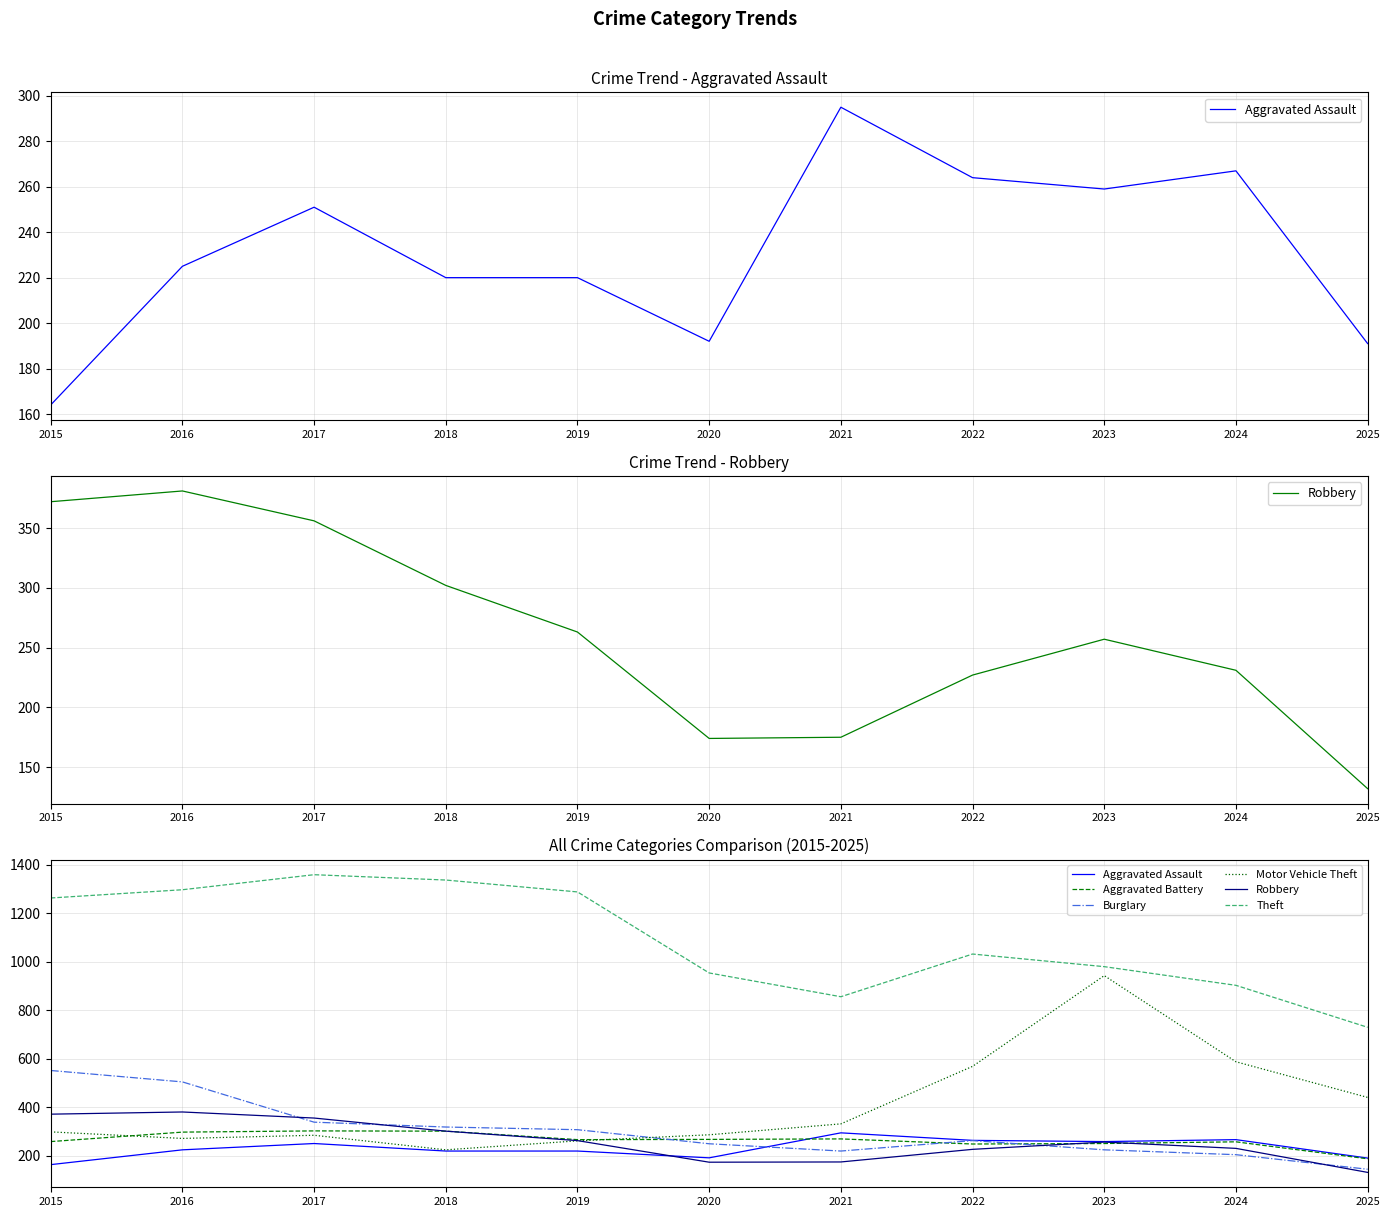

What is the difference between the highest and lowest values at 2016?

1072